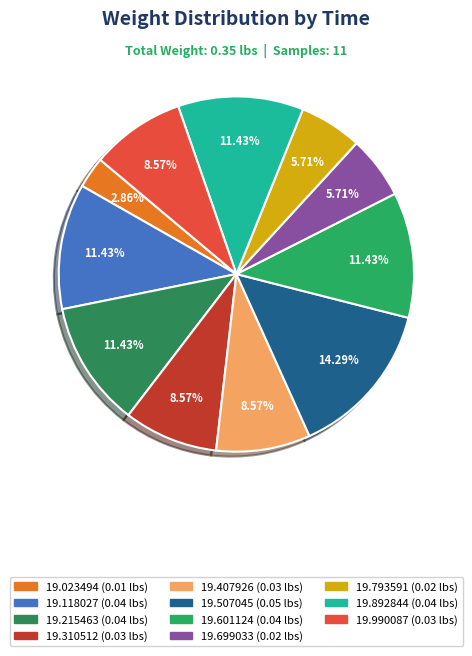

How many segments does this pie chart have?

11